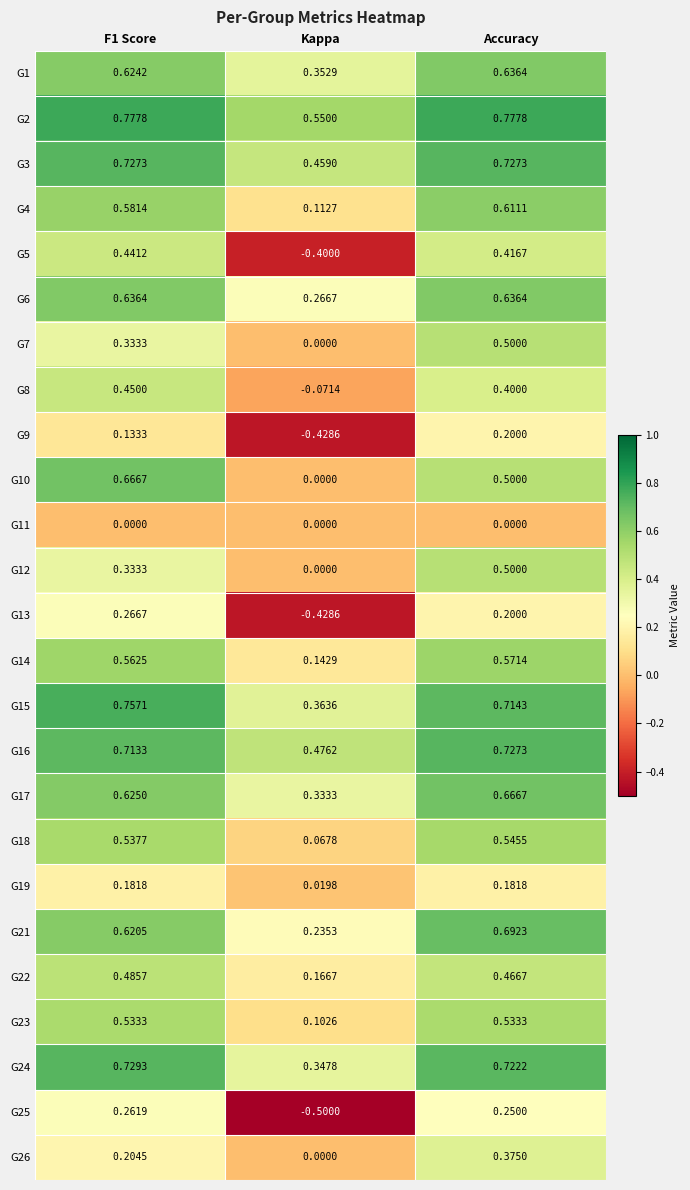

At which category is the sum across all series the highest?

Accuracy